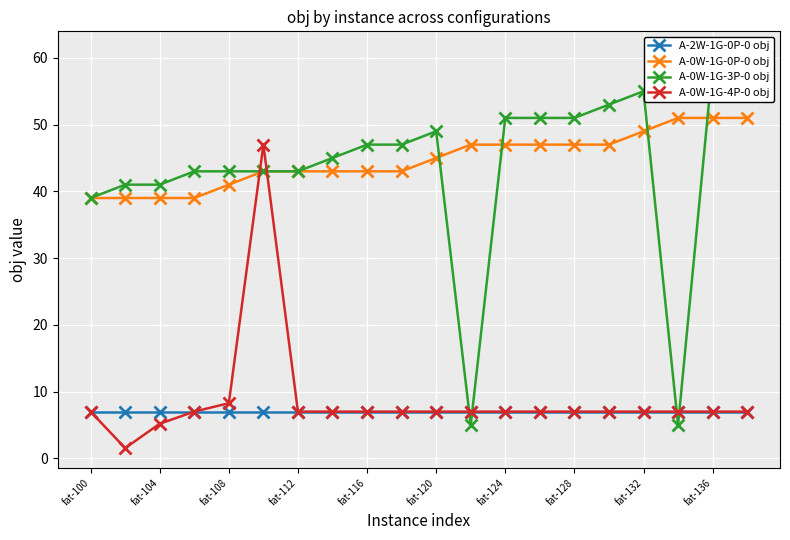

The value of A-0W-1G-4P-0 obj at fat-112 is 7.0. True or false?

True